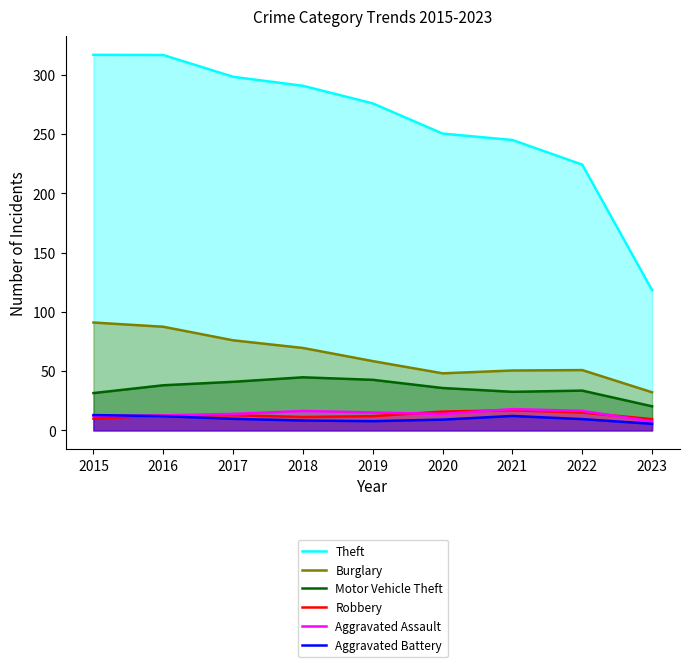

True or false: Theft has more than 0 interior local peaks.

False